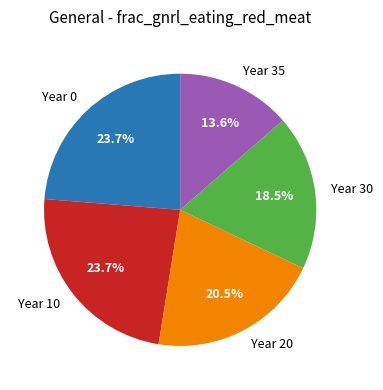

Does Year 0 represent more than half of the total?

No